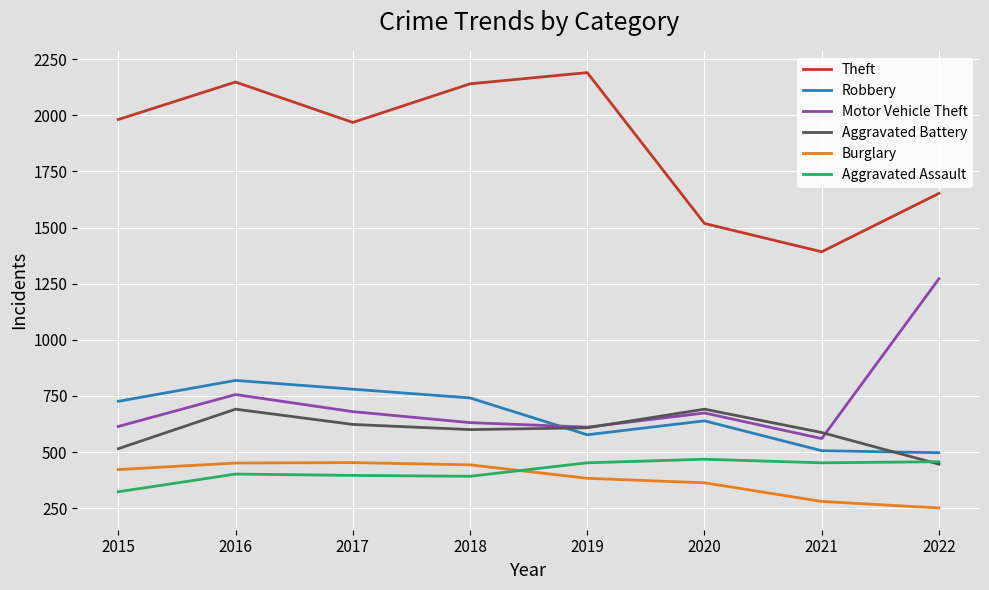

Which series has the largest range (max minus min)?

Theft